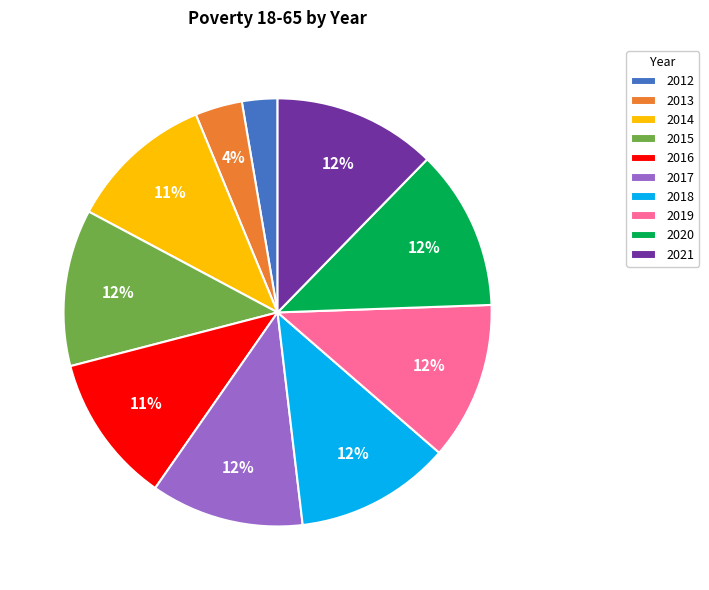

To the nearest percent, what portion does 2015 represent?

12%